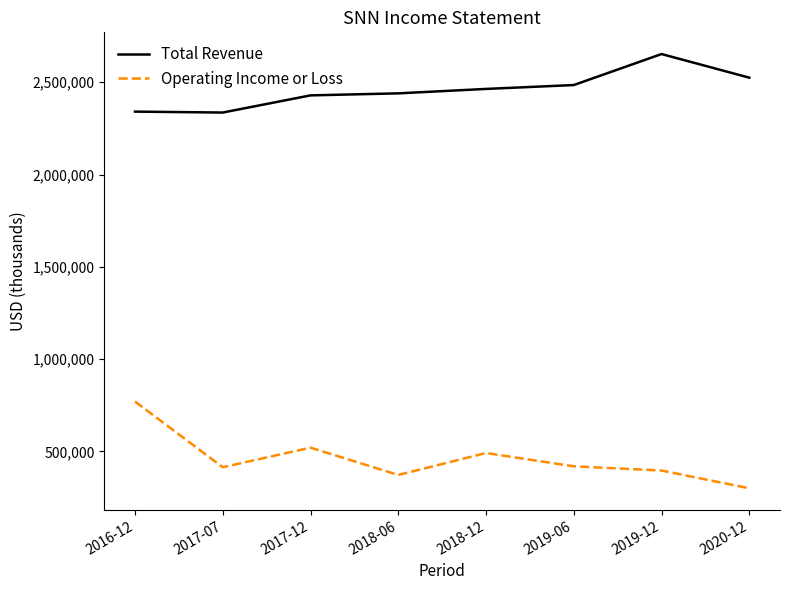

The value of Operating Income or Loss at 2018-06 is 372000. True or false?

True